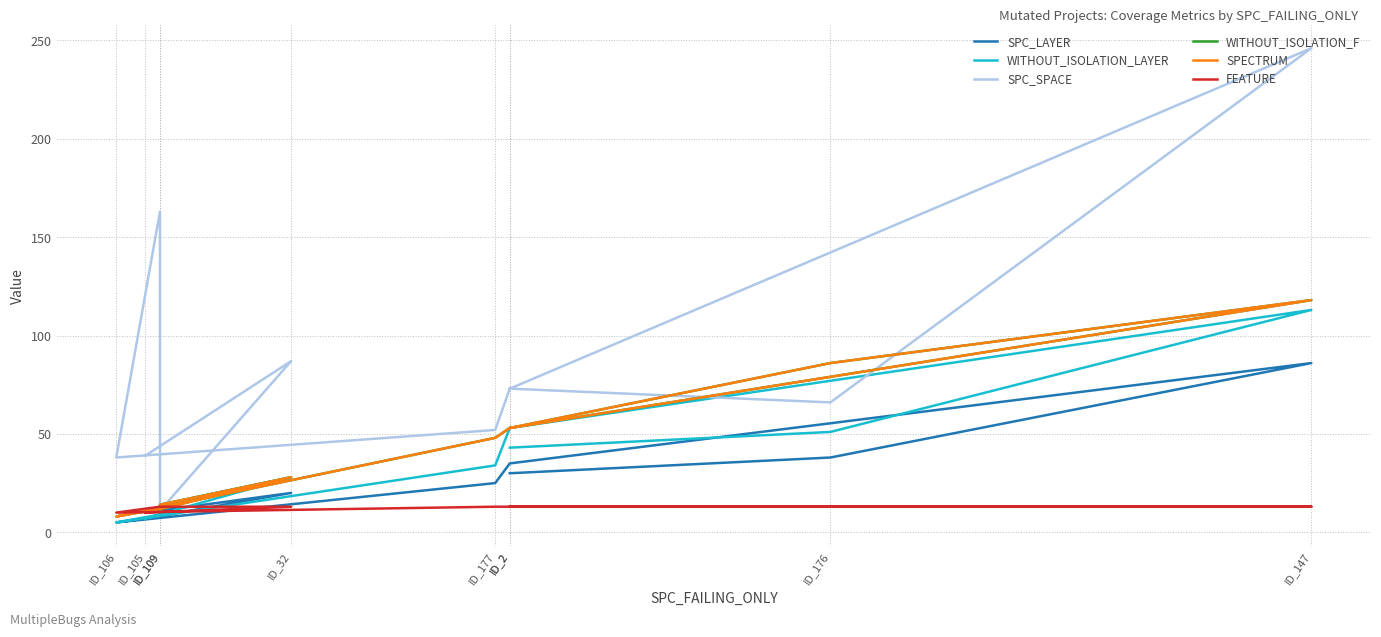

What is the highest value of the SPECTRUM series?

118